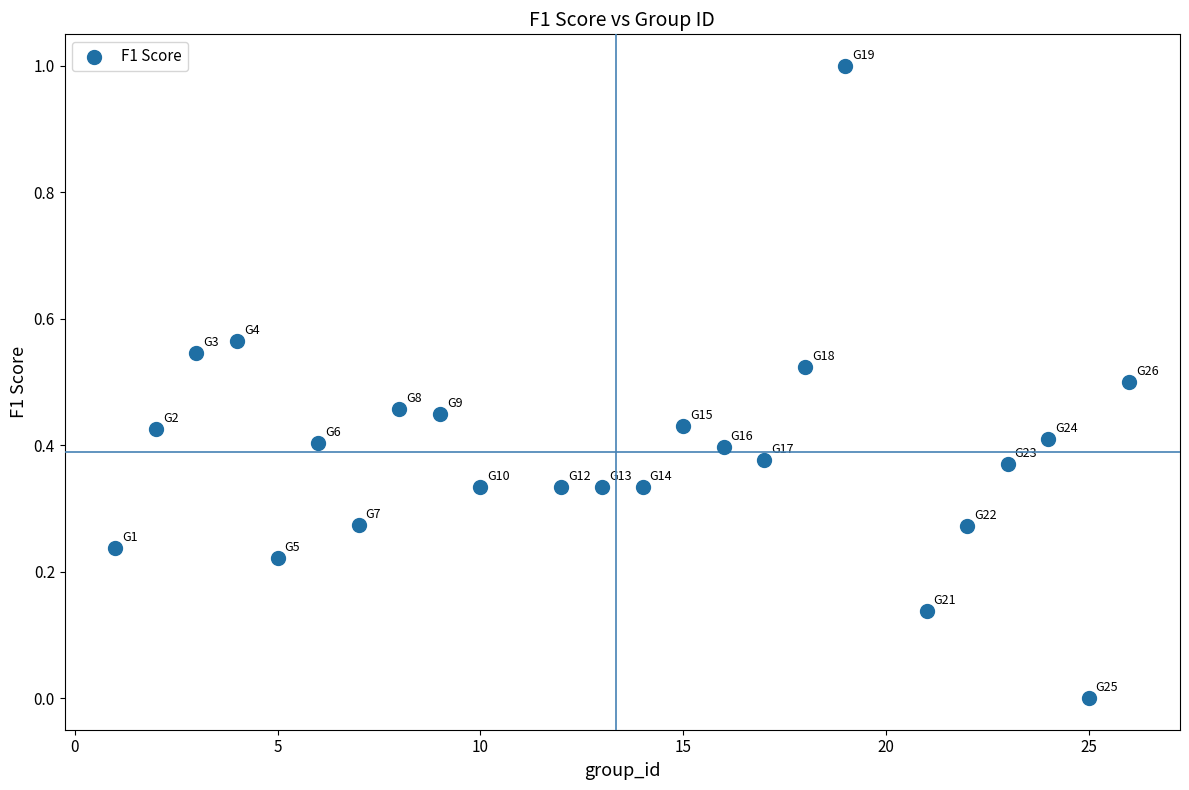

What is the range of X values (max minus min)?

25.0